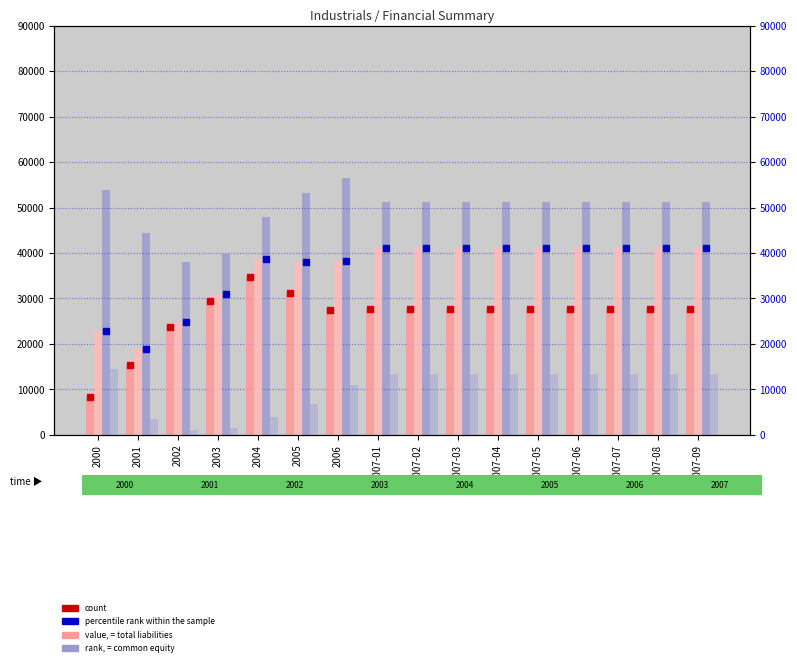

At which label is Net sales closest to 47262?

2004